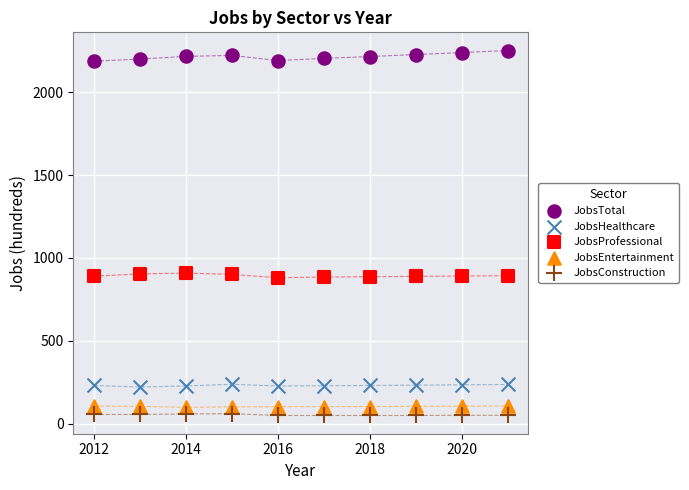

Which series reaches the maximum Y coordinate?

JobsTotal